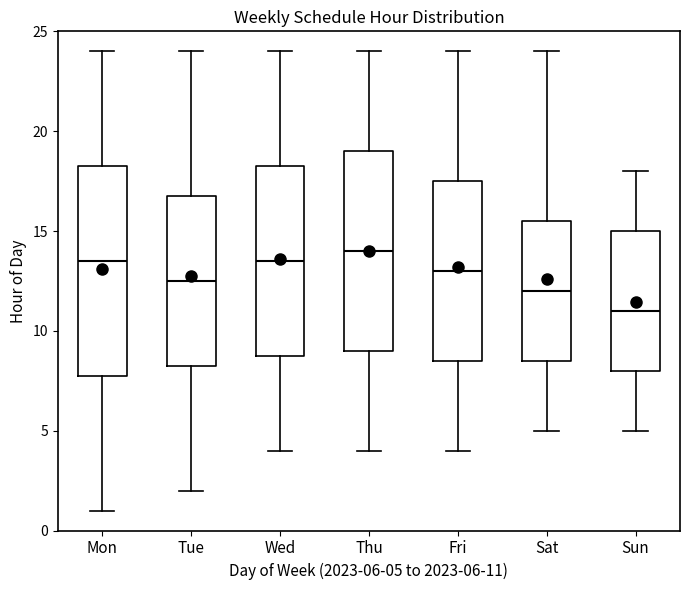

Where is the lower edge of the box for Wed on the y-axis? The values are not printed on the chart, so give them approximately, as read against the axis.

9.0